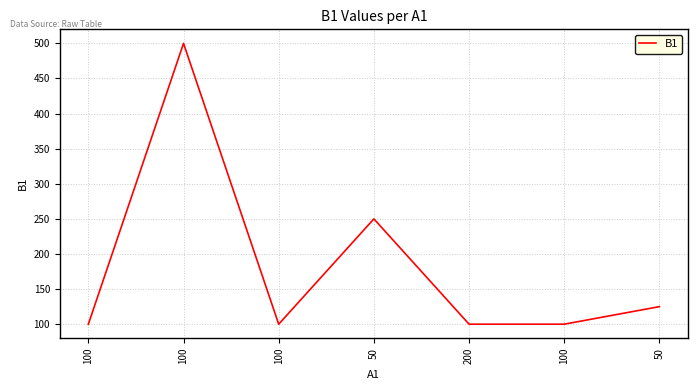

What is the approximate value at 50, to the nearest 5?

250